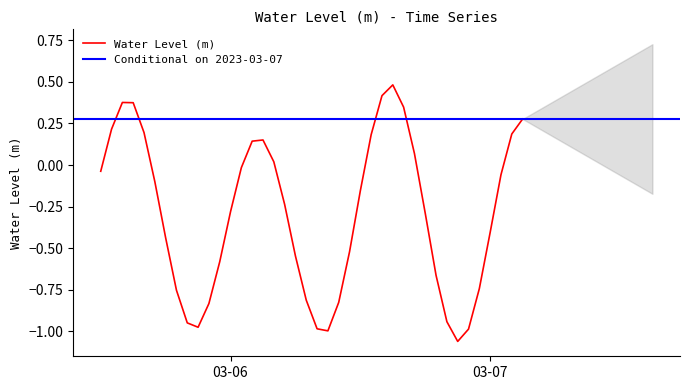

The value of Water Level (m) at 03-06 is -0.3. True or false?

True